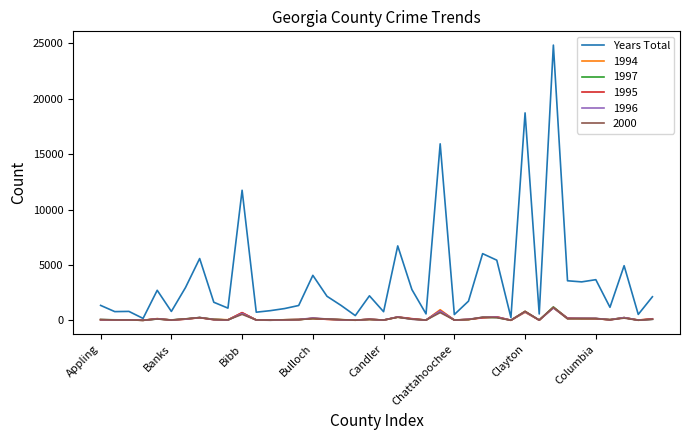

Which series has the largest total across all categories?

Years Total